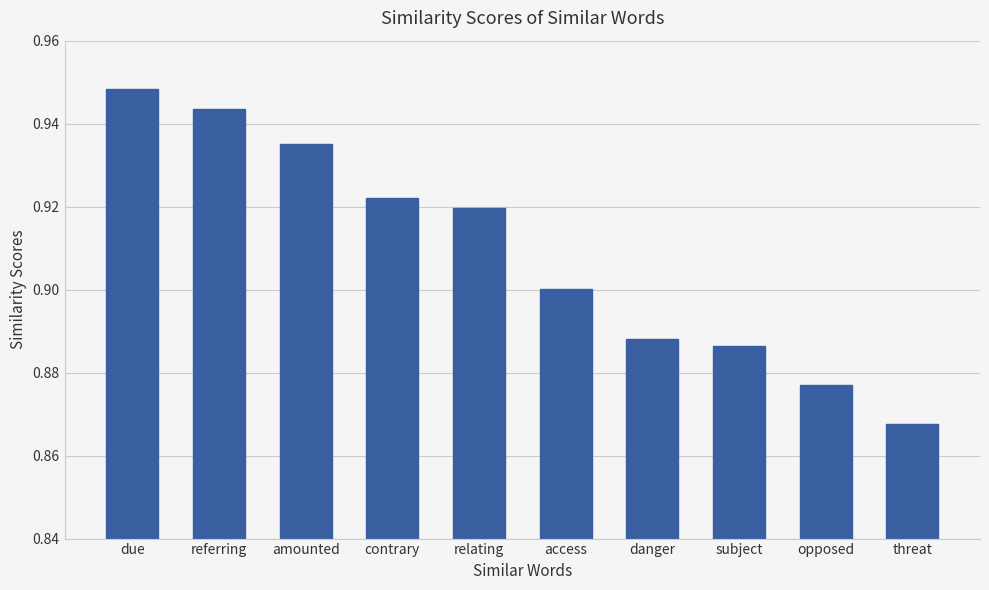

List the labels in order of value, smallest first.

threat, opposed, subject, danger, access, relating, contrary, amounted, referring, due